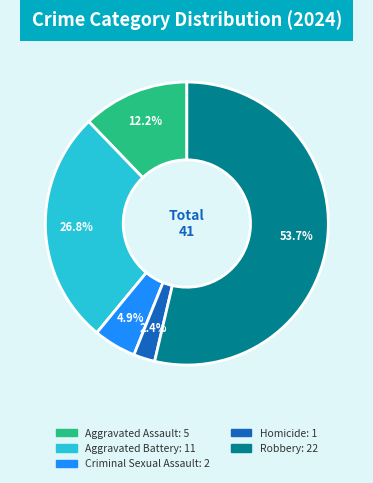

Rank the categories by value from highest to lowest.

Robbery, Aggravated Battery, Aggravated Assault, Criminal Sexual Assault, Homicide